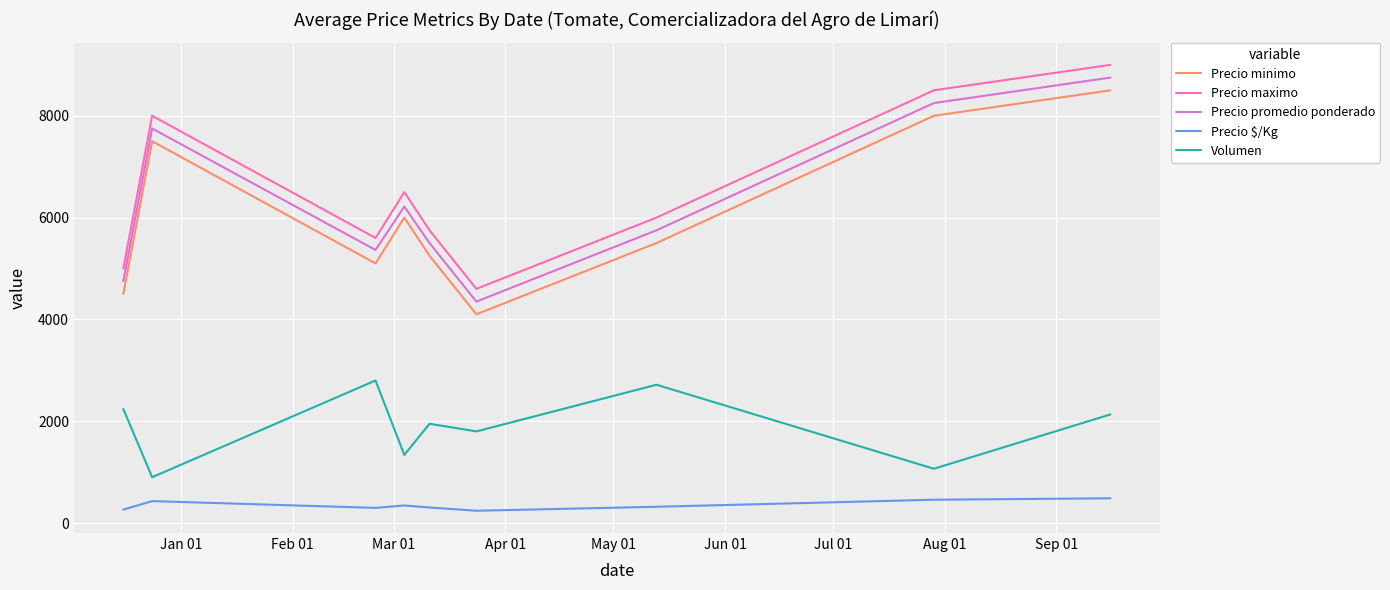

What is the maximum value shown in the chart?

9000.0